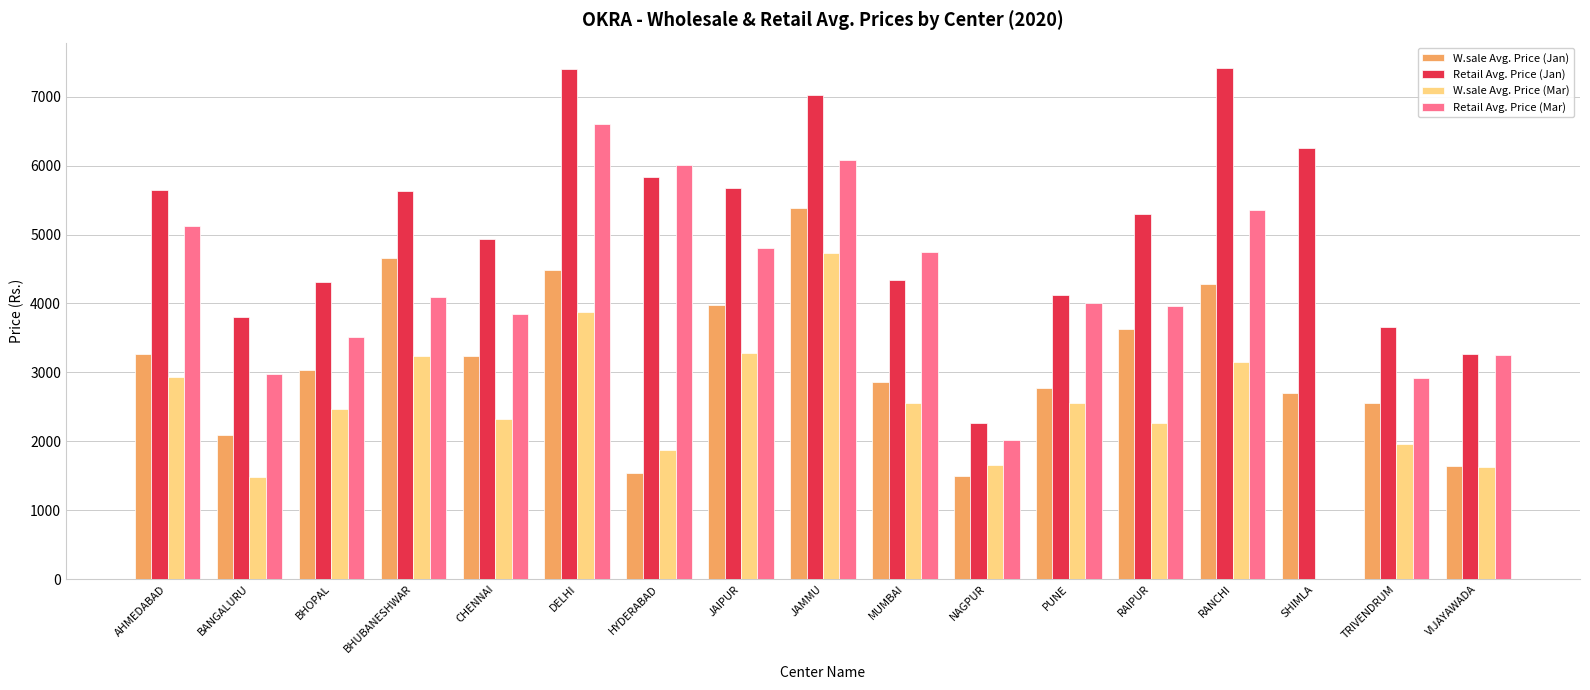

Which series has the largest total across all categories?

Retail Avg. Price (Jan)